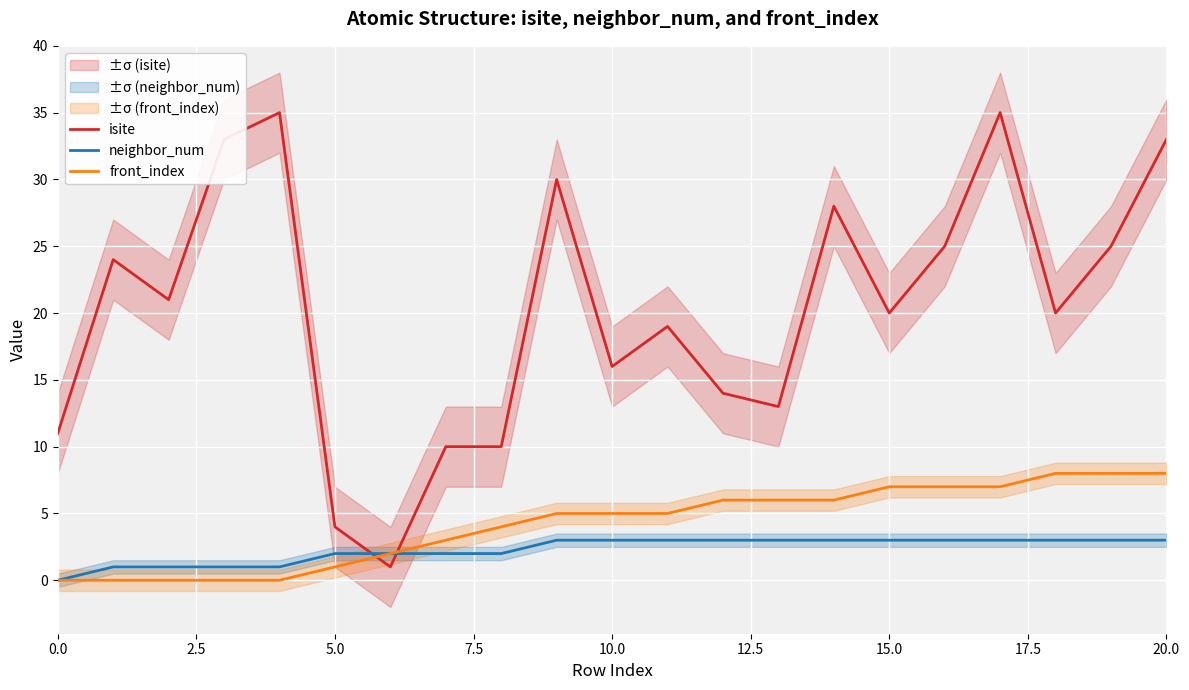

Reading left to right, list all the values displayed in this chart.

isite: 11	24	21	33	35	4	1	10	10	30	16	19	14	13	28	20	25	35	20	25	33
neighbor_num: 0	1	1	1	1	2	2	2	2	3	3	3	3	3	3	3	3	3	3	3	3
front_index: 0	0	0	0	0	1	2	3	4	5	5	5	6	6	6	7	7	7	8	8	8